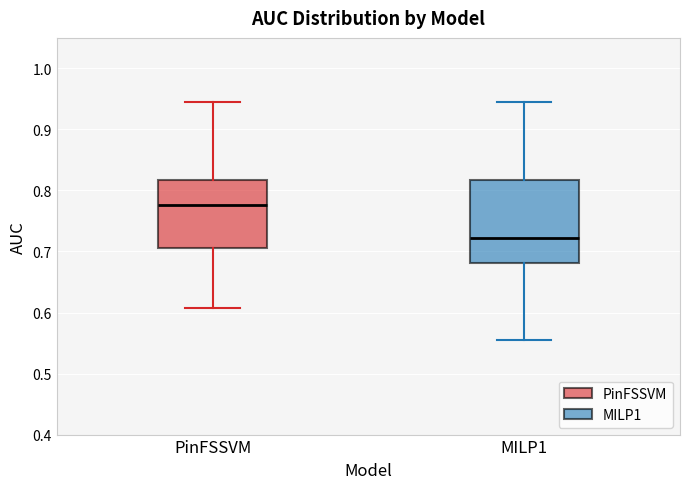

Reading left to right, transcribe this box plot: for each box, give where its median line is, the range the box spans, and where its two whiskers end, as read against the y-axis. The values are not printed on the chart, so give them approximately, as read against the axis.

PinFSSVM: median 0.78, box 0.71 to 0.82, whiskers 0.61 to 0.94
MILP1: median 0.72, box 0.68 to 0.82, whiskers 0.56 to 0.94